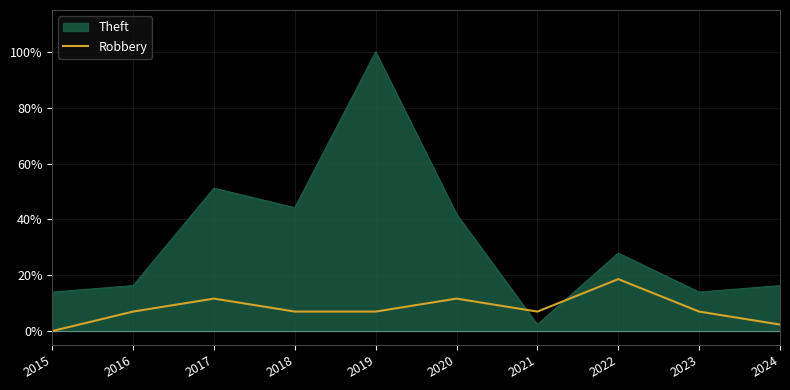

Which series changed the most between 2015 and 2020?

Theft